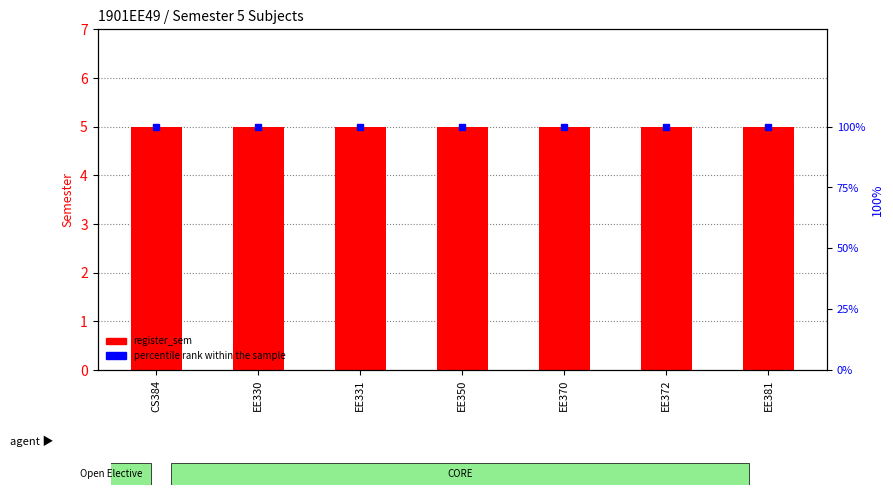

What is the spread (max minus min) of values at EE330?

95